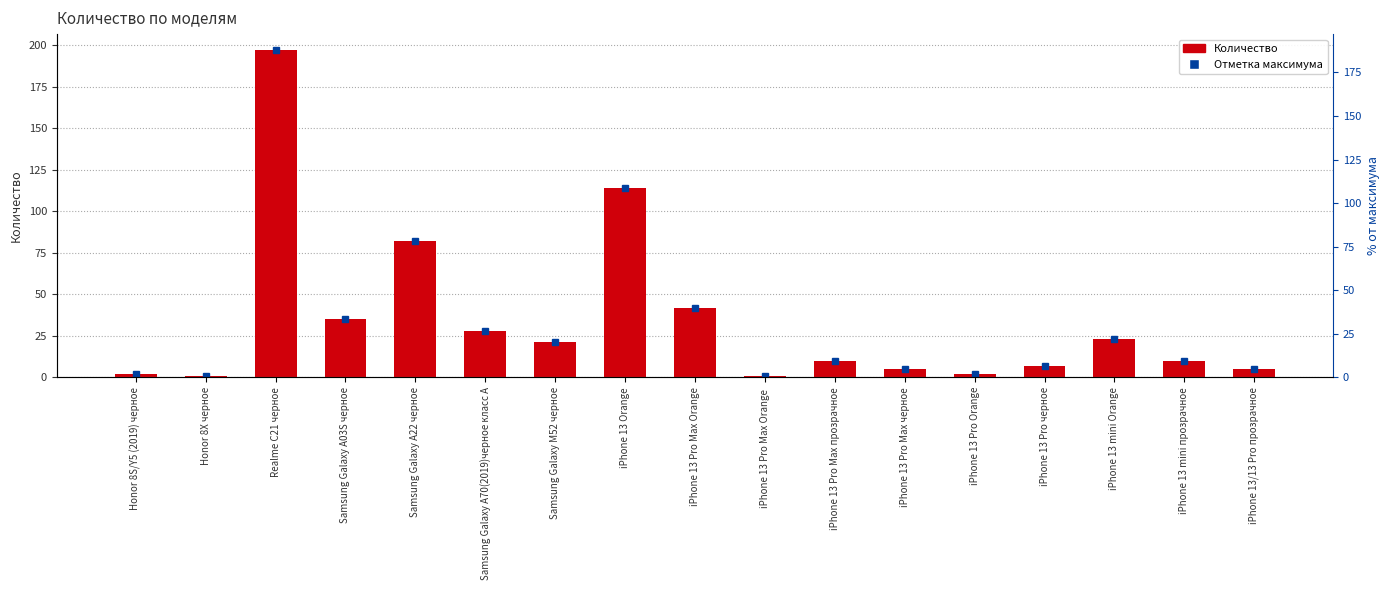

Are the bars grouped side by side (vs. stacked)?

No